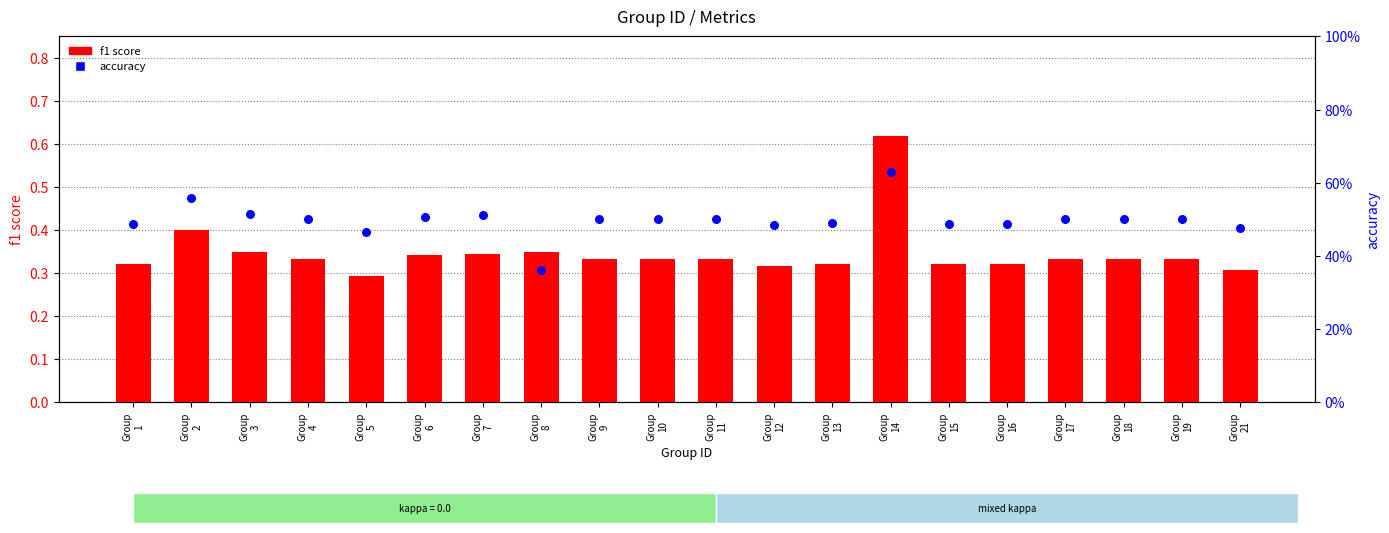

What are all the series names shown in the legend?

f1 score, accuracy